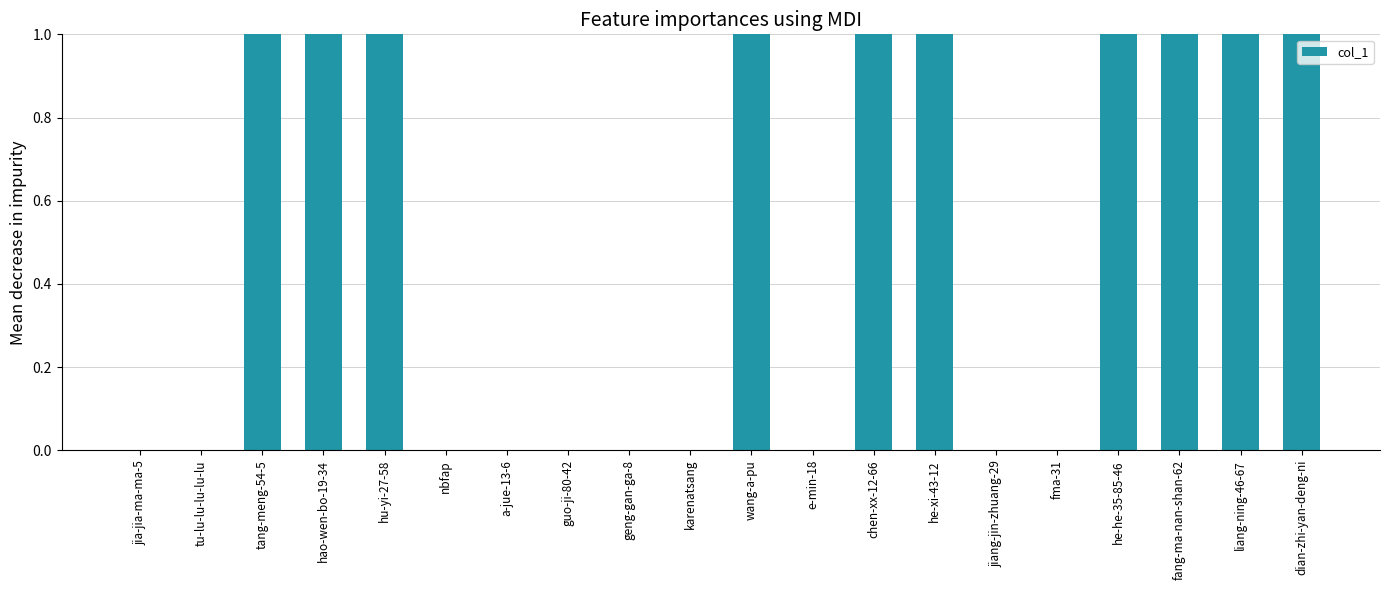

What is the sum of the values at wang-a-pu and jia-jia-ma-ma-5?

2